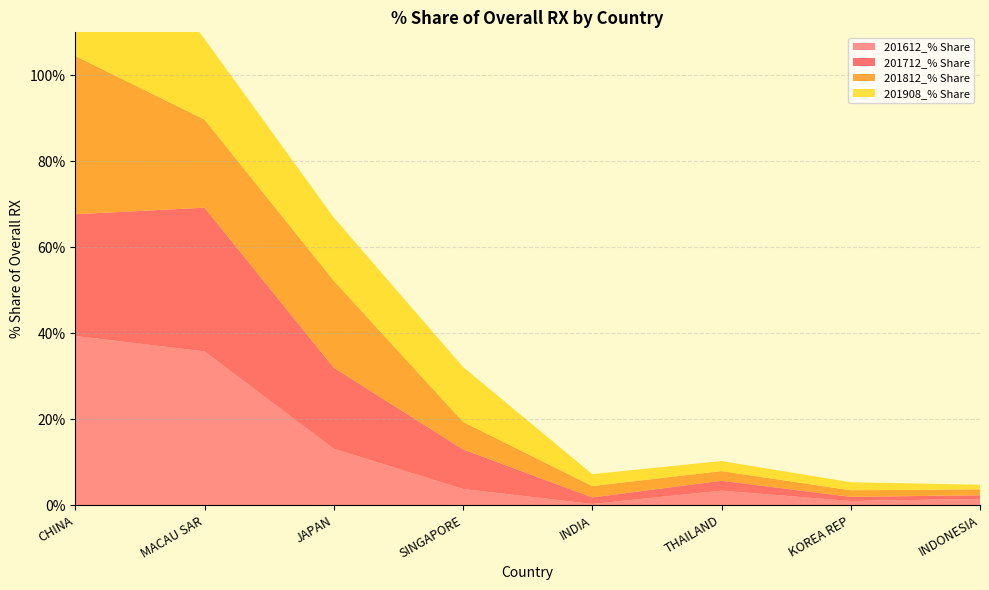

Reading left to right, what are all the values shown in this chart?

201612_% Share: 39.4	35.8	13.1	3.8	0.3	3.4	1.0	1.5
201712_% Share: 28.3	33.4	18.8	9.2	1.5	2.3	1.0	0.8
201812_% Share: 36.8	20.5	20.2	6.4	2.6	2.2	1.5	1.4
201908_% Share: 43.4	18.8	14.7	12.8	2.8	2.3	1.9	1.1